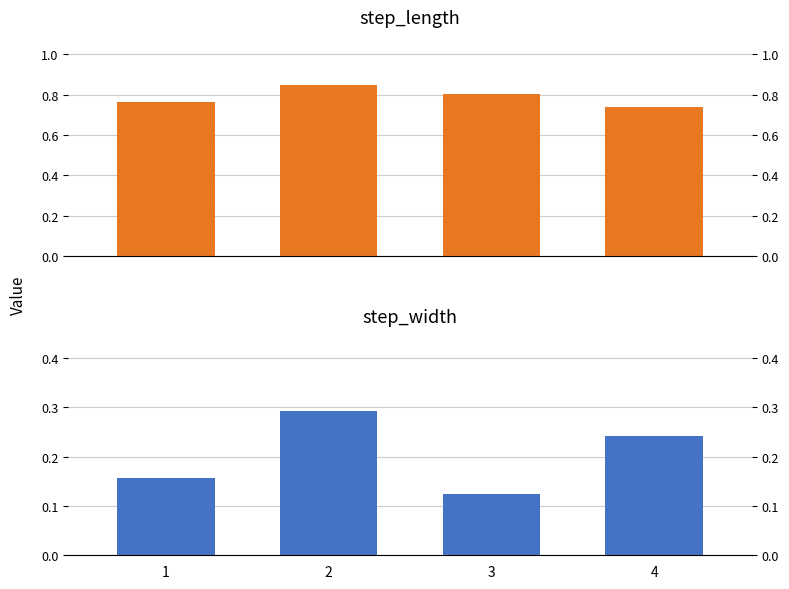

What is the highest value of the step_width series?

0.3